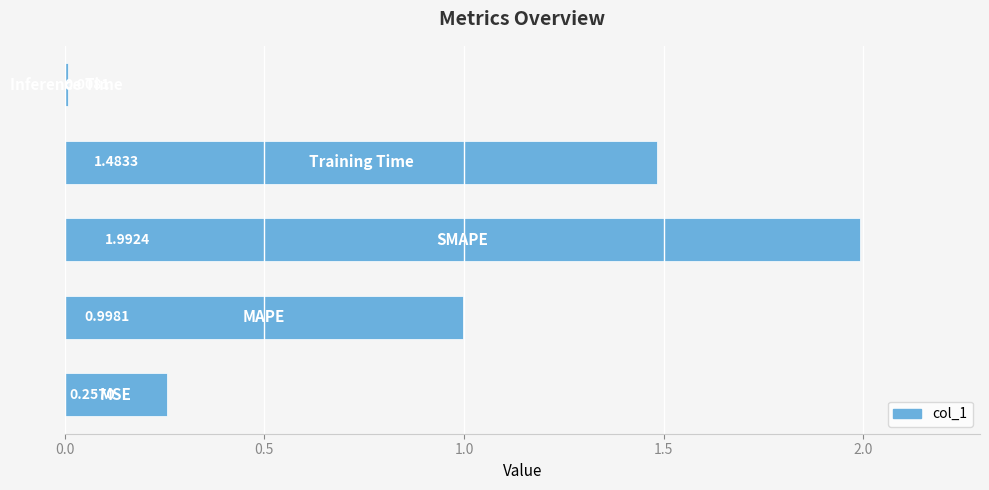

Rank the categories by value from lowest to highest.

Inference Time, MSE, MAPE, Training Time, SMAPE